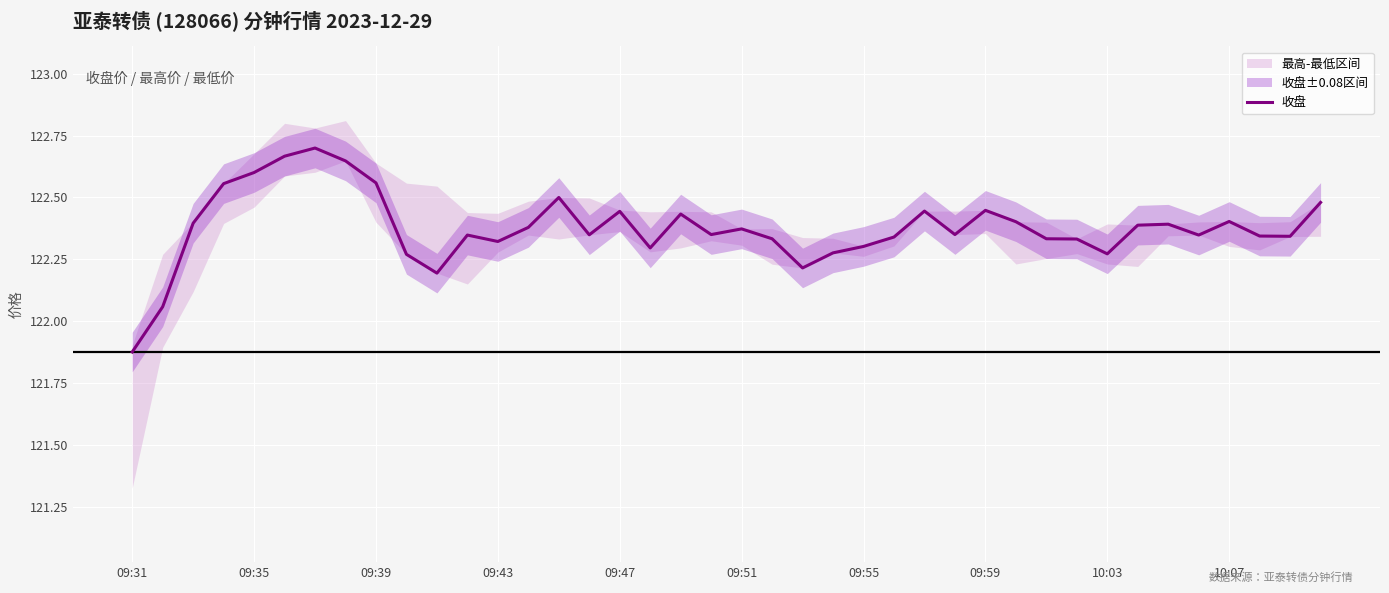

The 收盘 series shows 66.1 at 09:39. True or false?

False